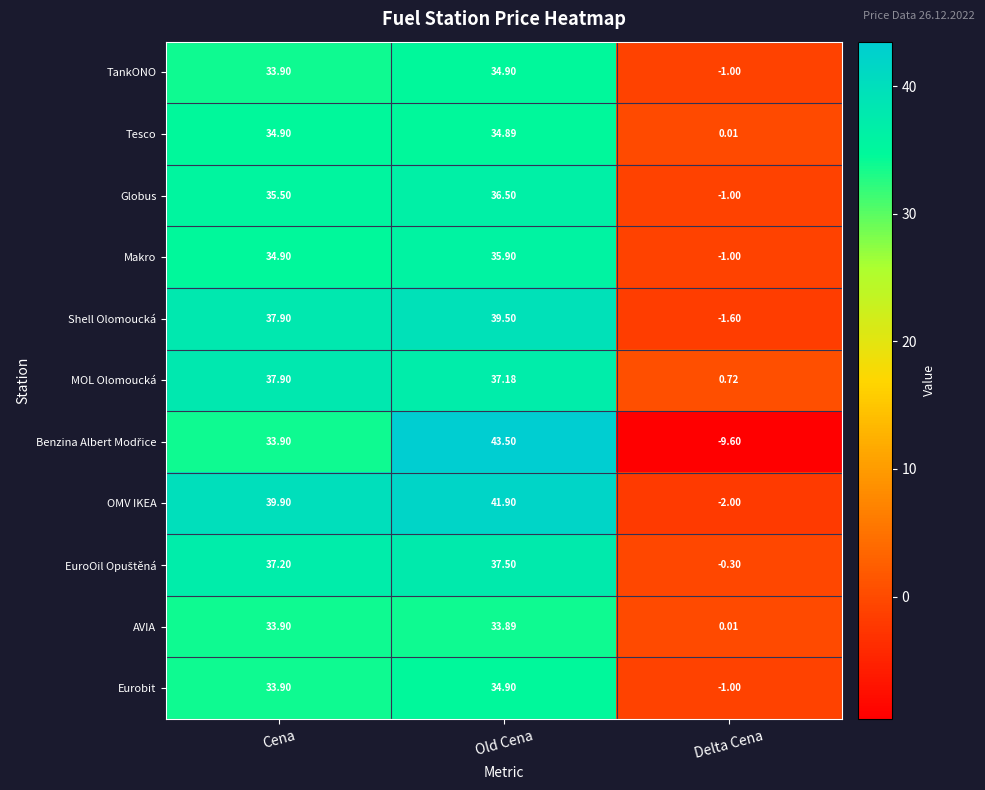

Rank the categories by Tesco value from highest to lowest.

Cena, Old Cena, Delta Cena